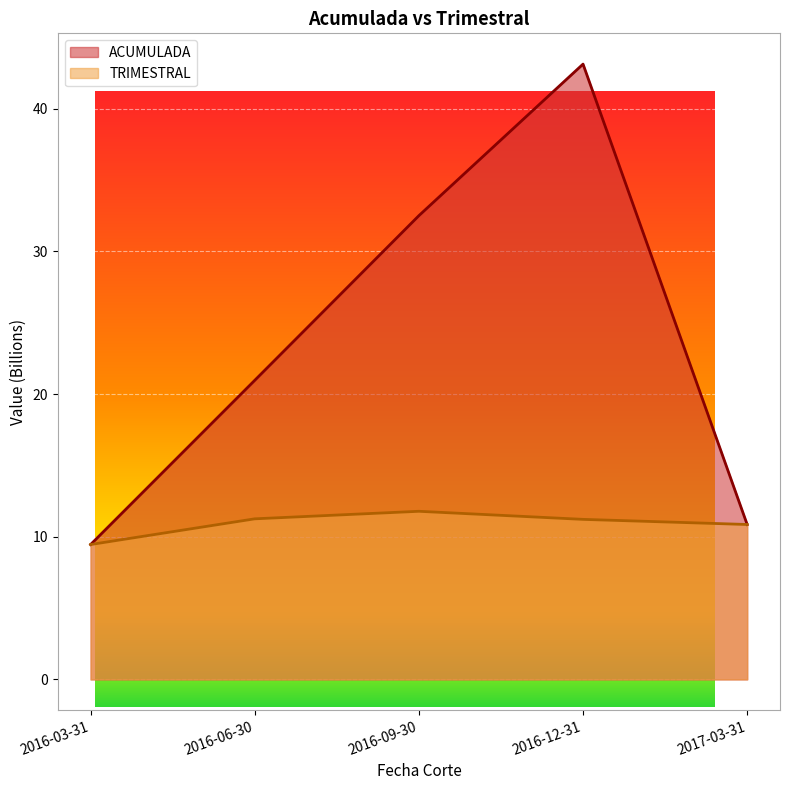

At which category does the chart reach its minimum across all series?

2016-03-31